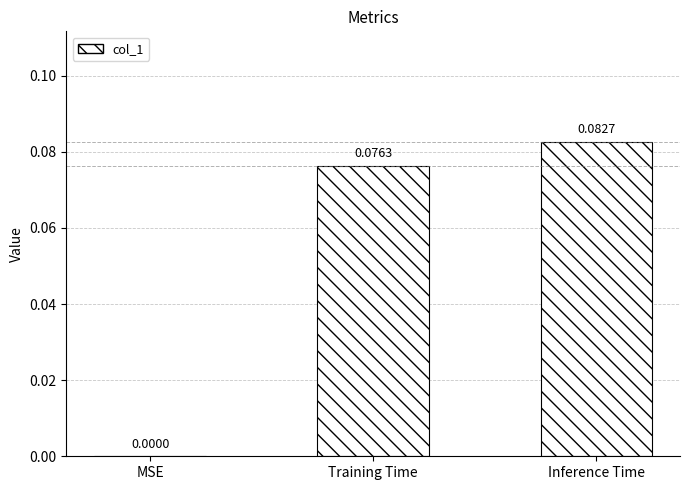

What is the change in value from MSE to Training Time?

+0.1